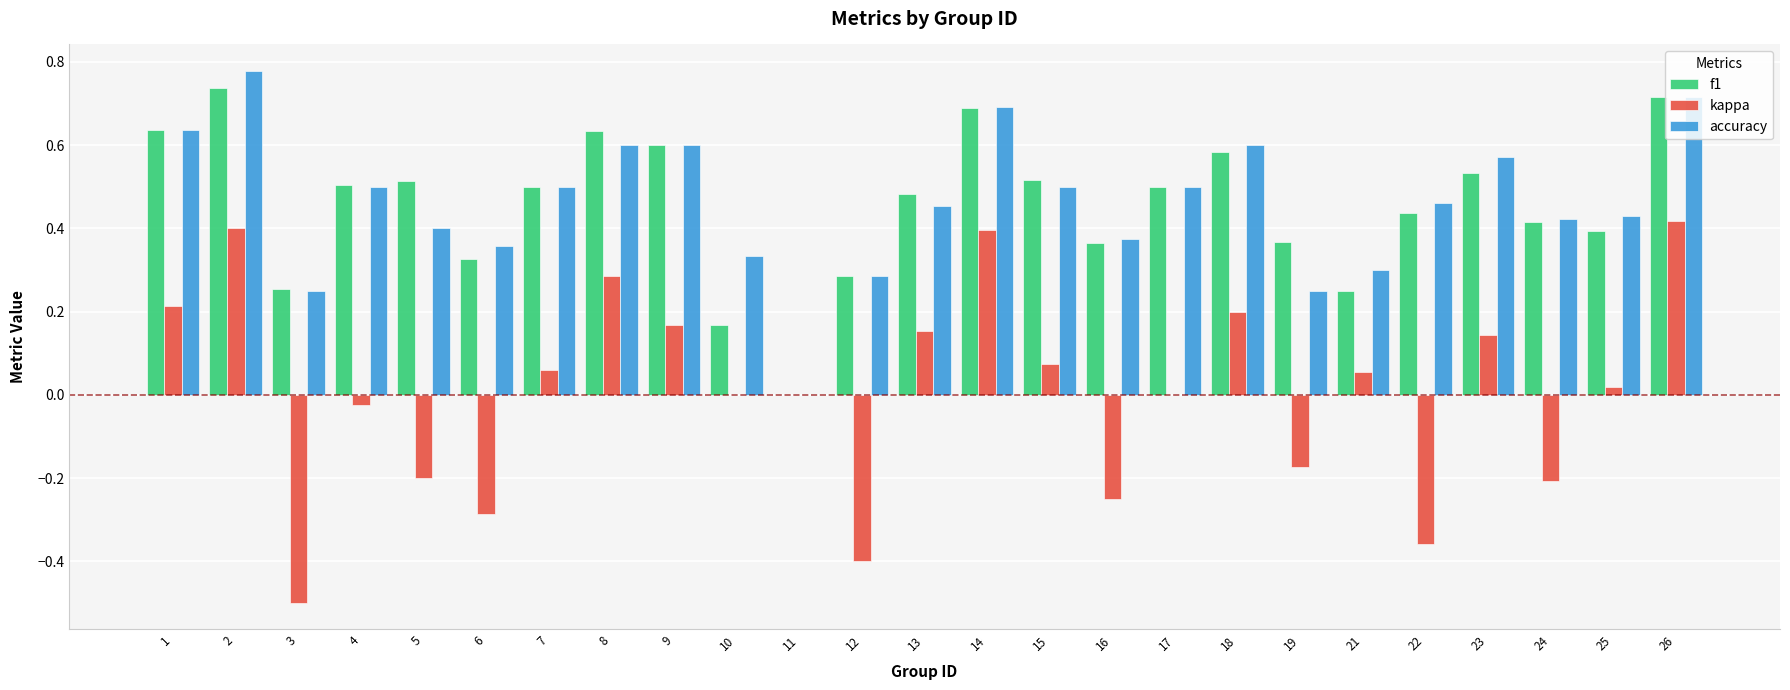

The value of accuracy at 25 is 0.4. True or false?

True